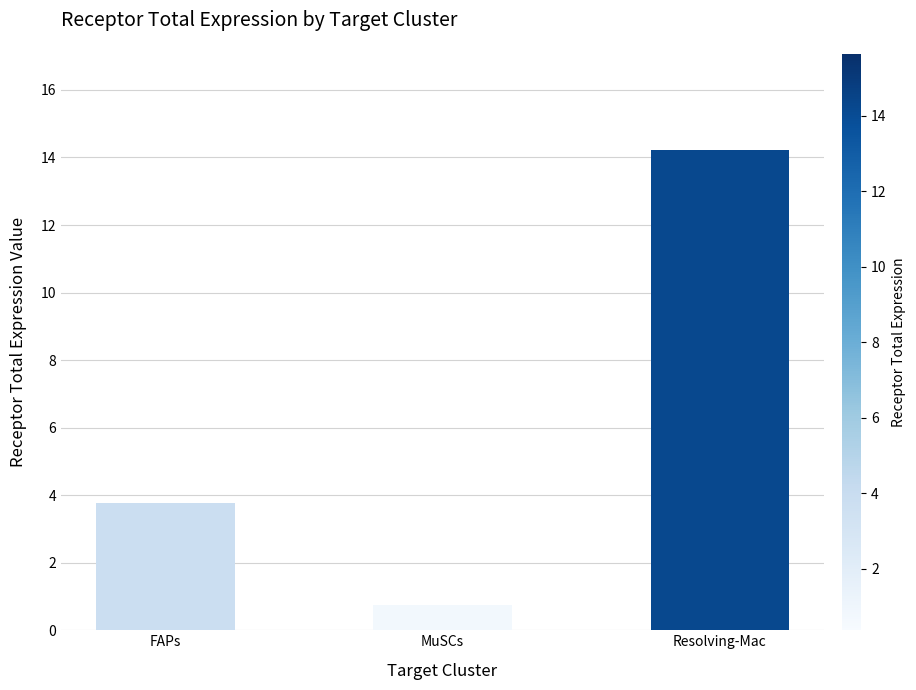

What is the average value?

6.2